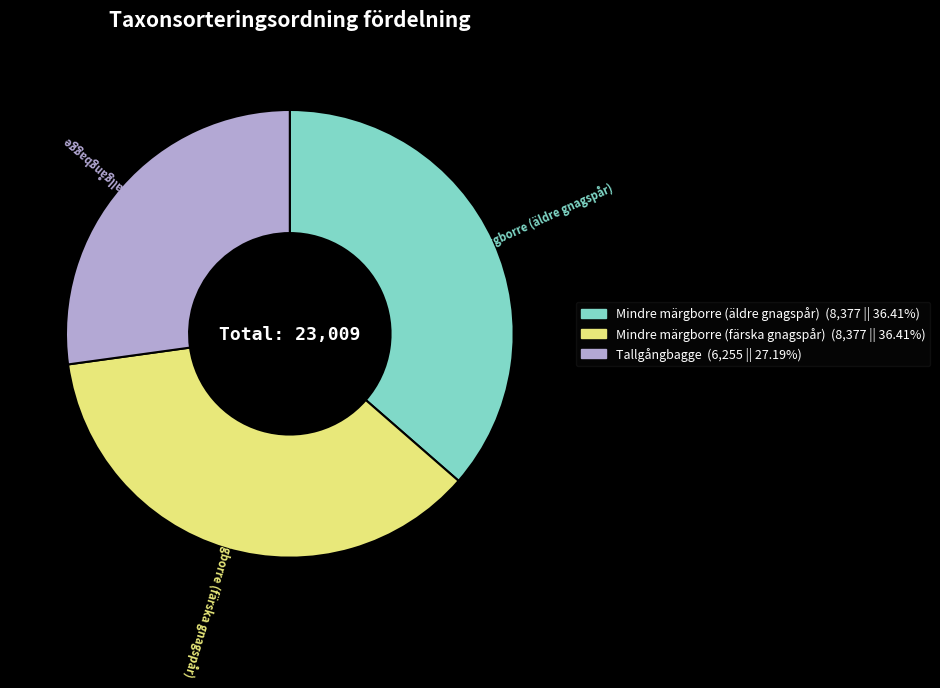

Is Mindre märgborre (färska gnagspår) the majority of the pie?

No